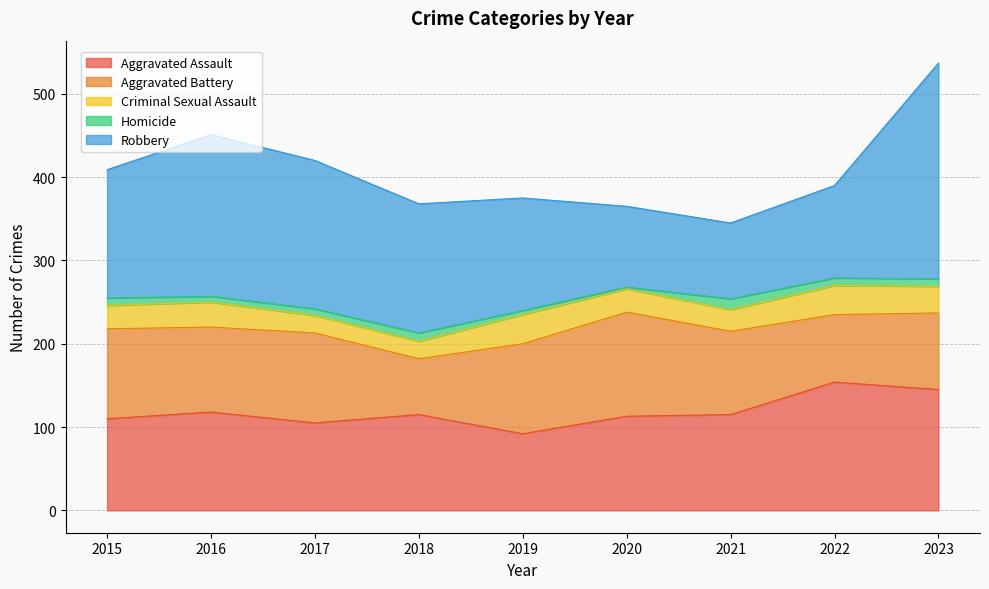

What is the average value of the Aggravated Assault series?

119